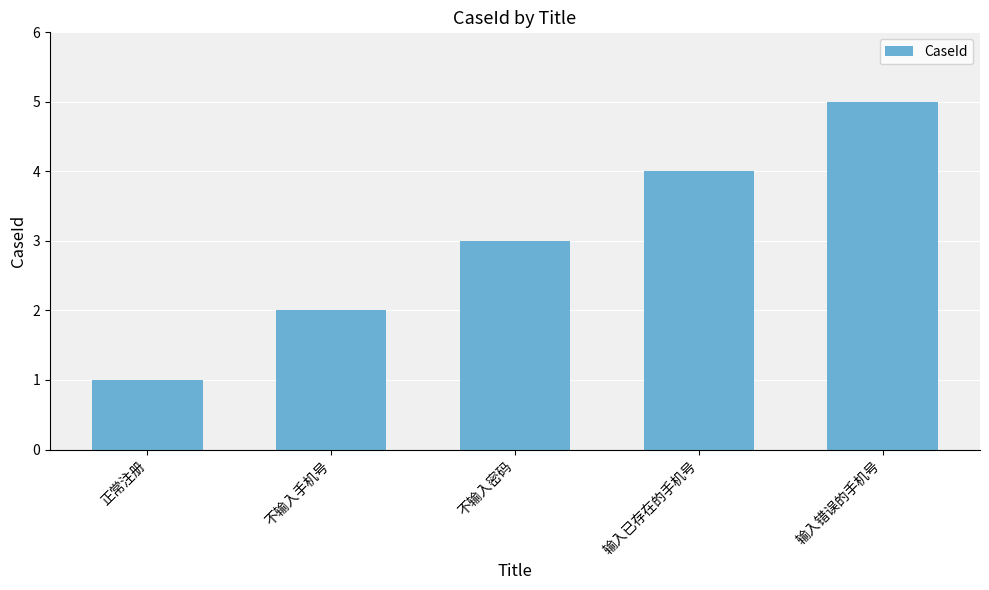

Which label corresponds to the largest value in the chart?

输入错误的手机号